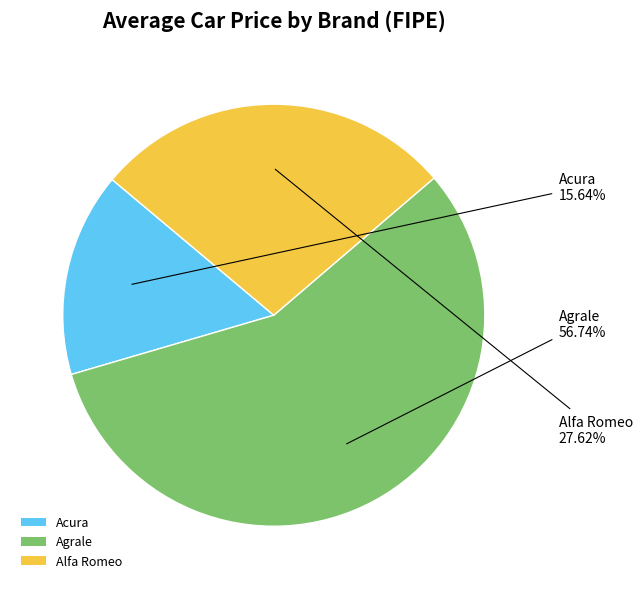

Is the sum of Alfa Romeo and Agrale greater than half?

Yes